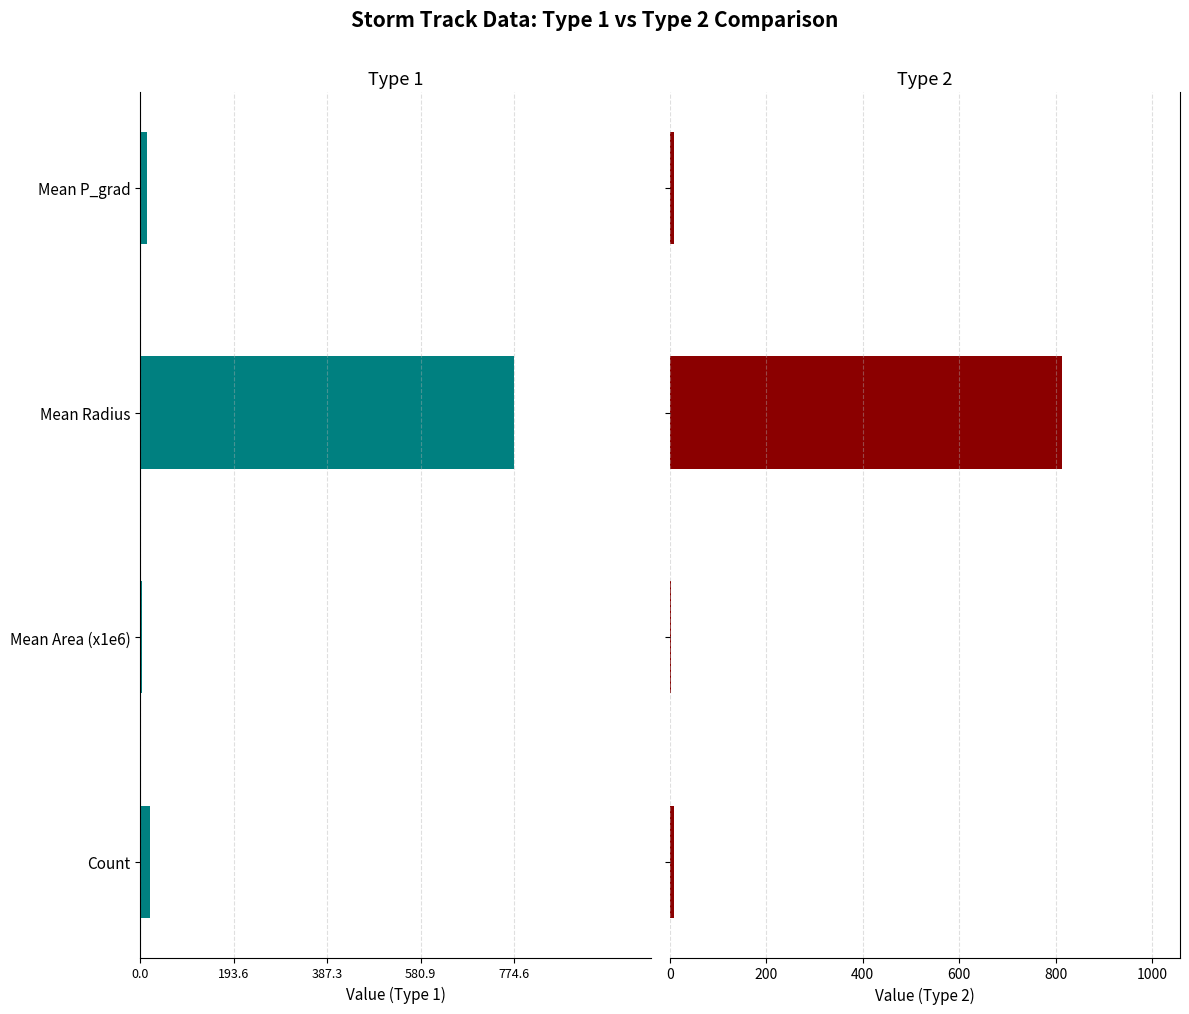

How many categories are shown in the chart?

4